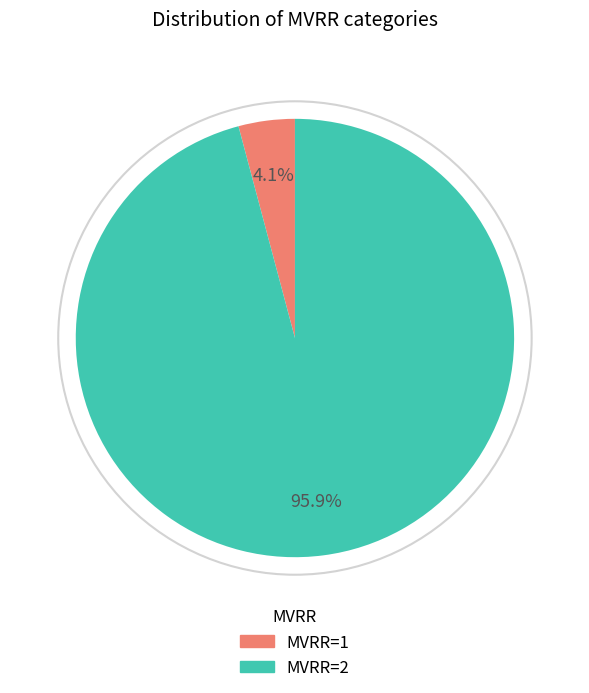

To the nearest percent, what portion does MVRR=1 represent?

4%